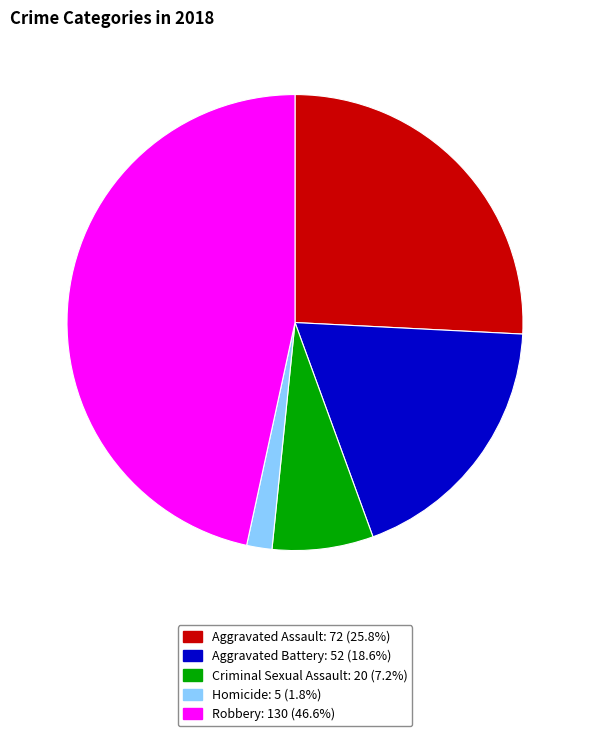

Approximately how many times larger is the value at Homicide compared to Aggravated Battery?

0.1